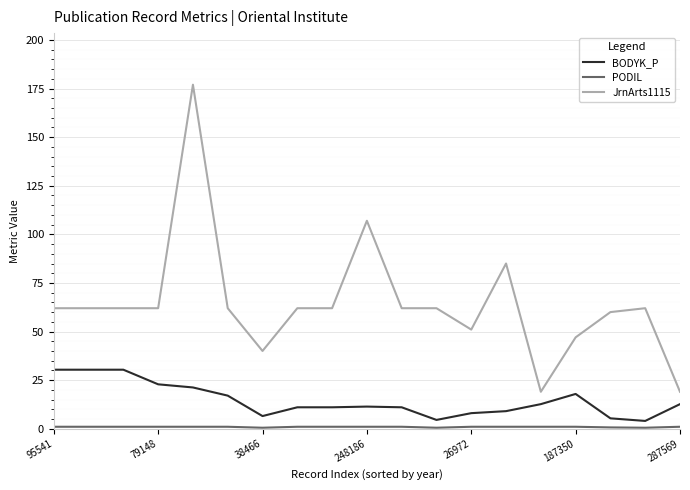

What is the highest value of the BODYK_P series?

30.4